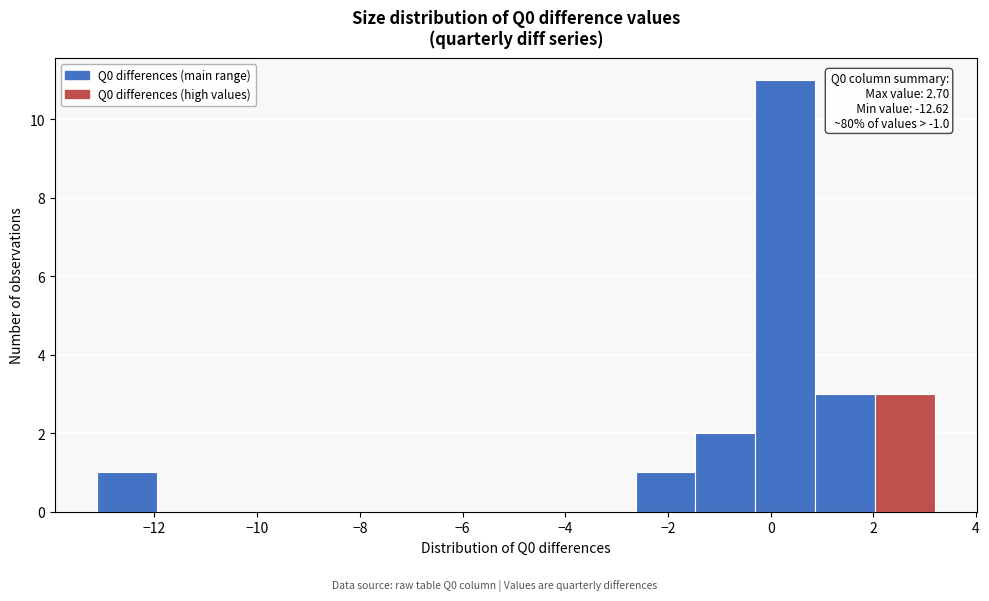

Over which range of the x-axis is the bar tallest?

-0.2 to 0.8